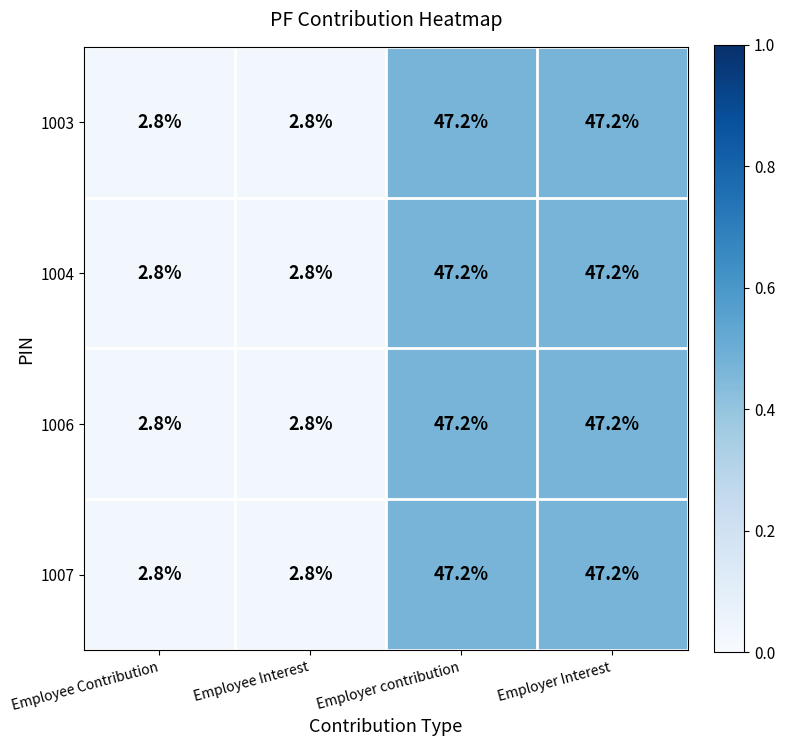

Is the value of 1004 at Employer contribution greater than the value of 1006 at Employee Contribution?

Yes